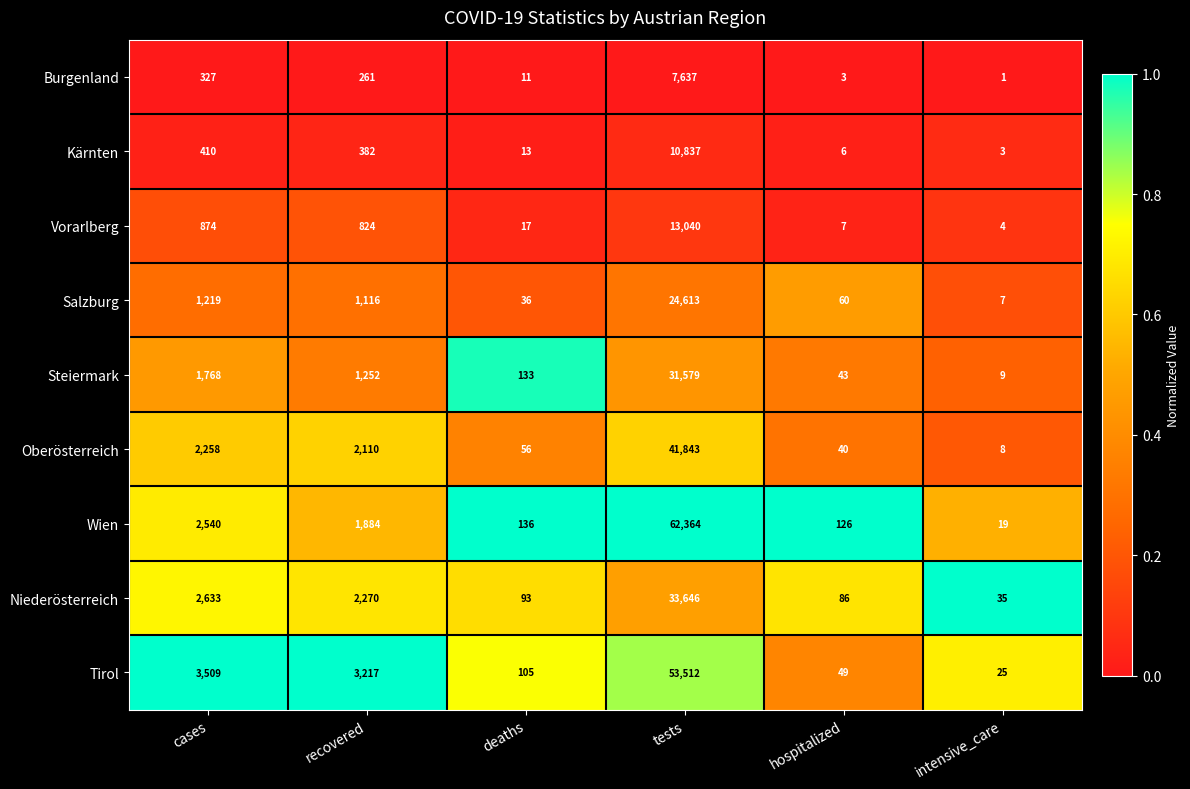

What is the total value across all series at recovered?

13316